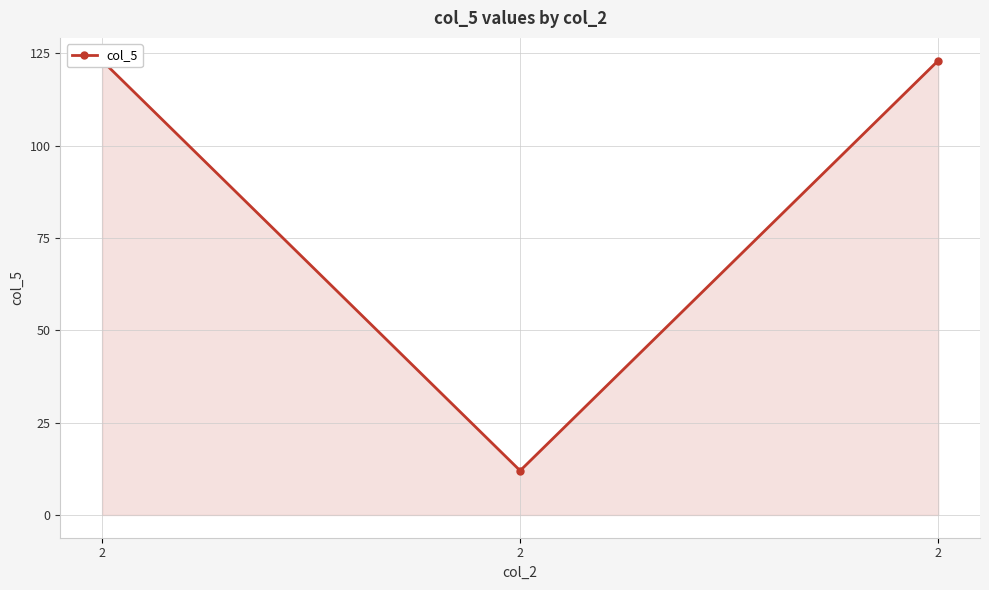

Reading right to left, what are all the values shown in this chart?

2=123	2=12	2=123